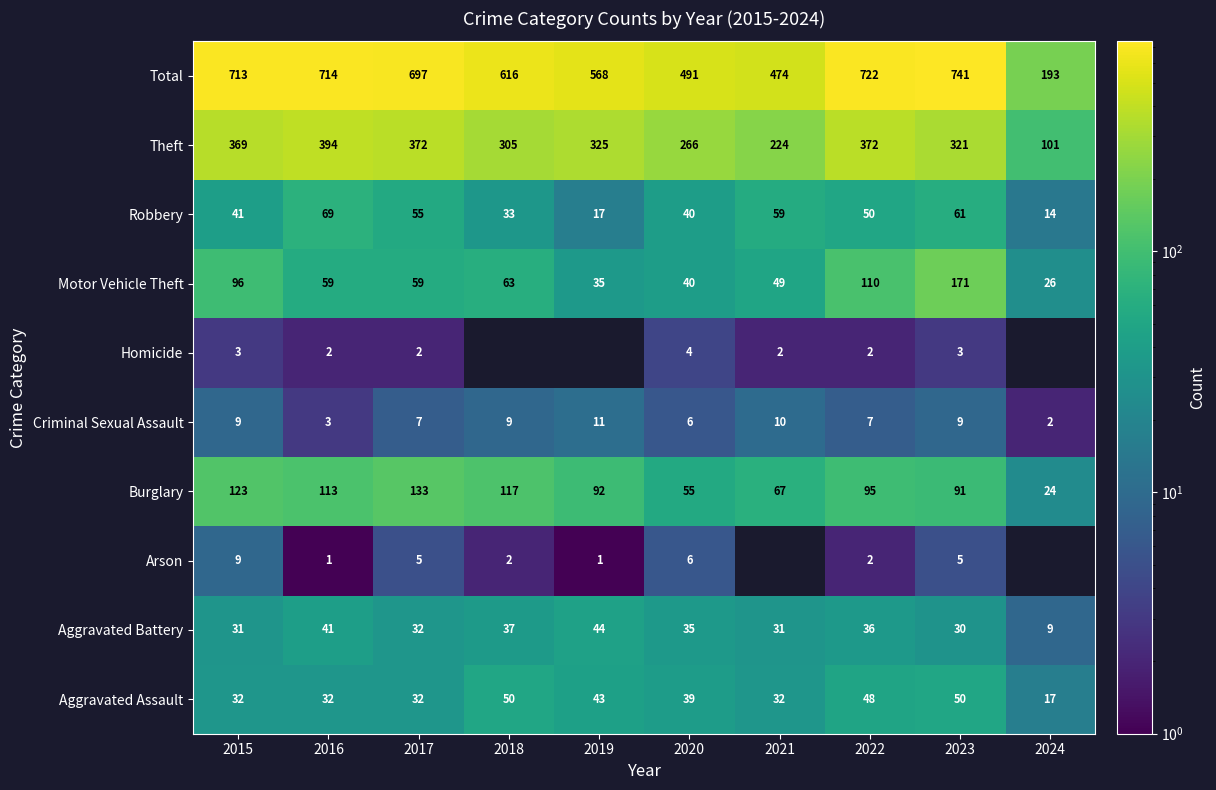

Where is Theft nearest to the value 247?

2020